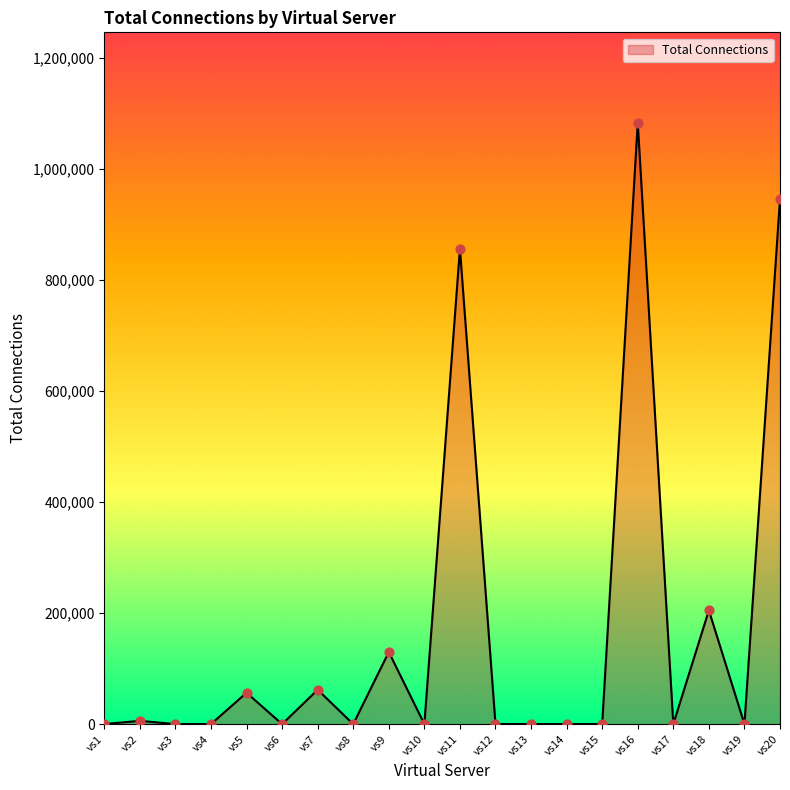

Which category has the highest value across all series?

vs16